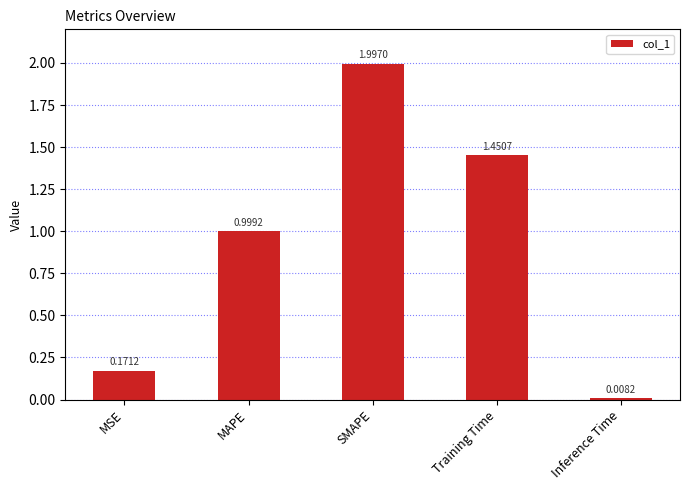

What is the difference between the values at SMAPE and Inference Time?

2.0